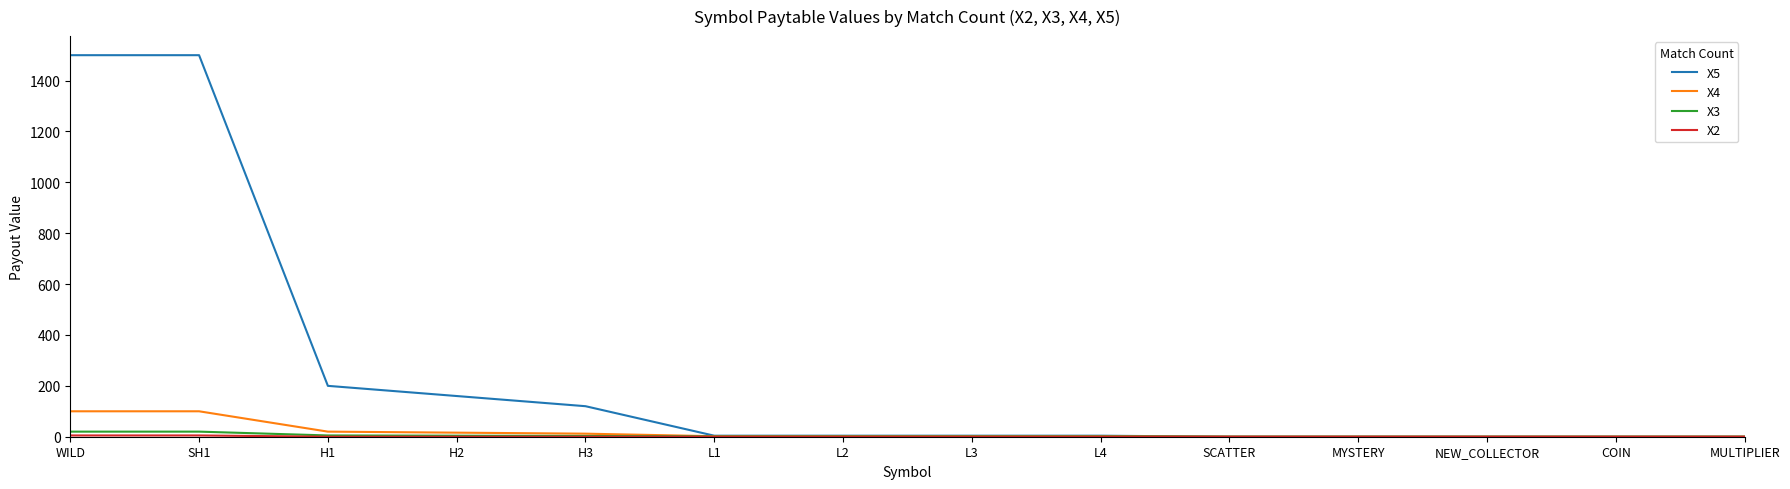

What is the average value of the X4 series?

18